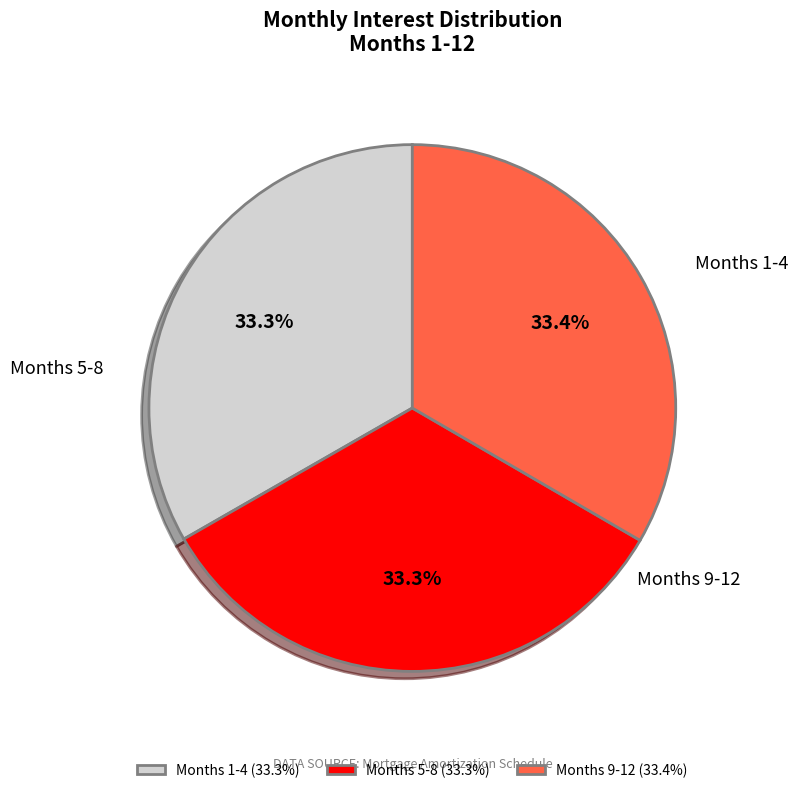

What is the ratio of the value at Months 9-12 (33.4%) to the value at Months 5-8 (33.3%)?

1.0